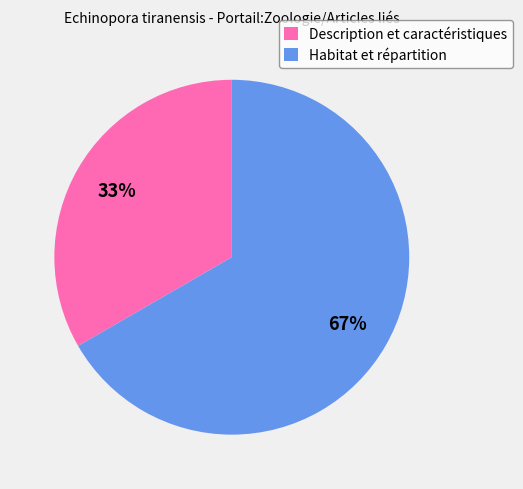

Is there a majority slice in this chart?

Yes